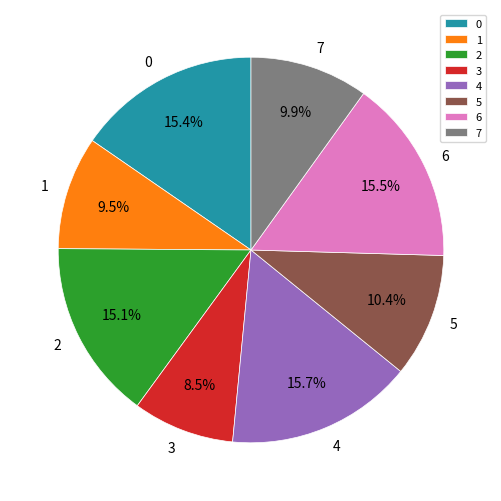

Is 6 the majority of the pie?

No